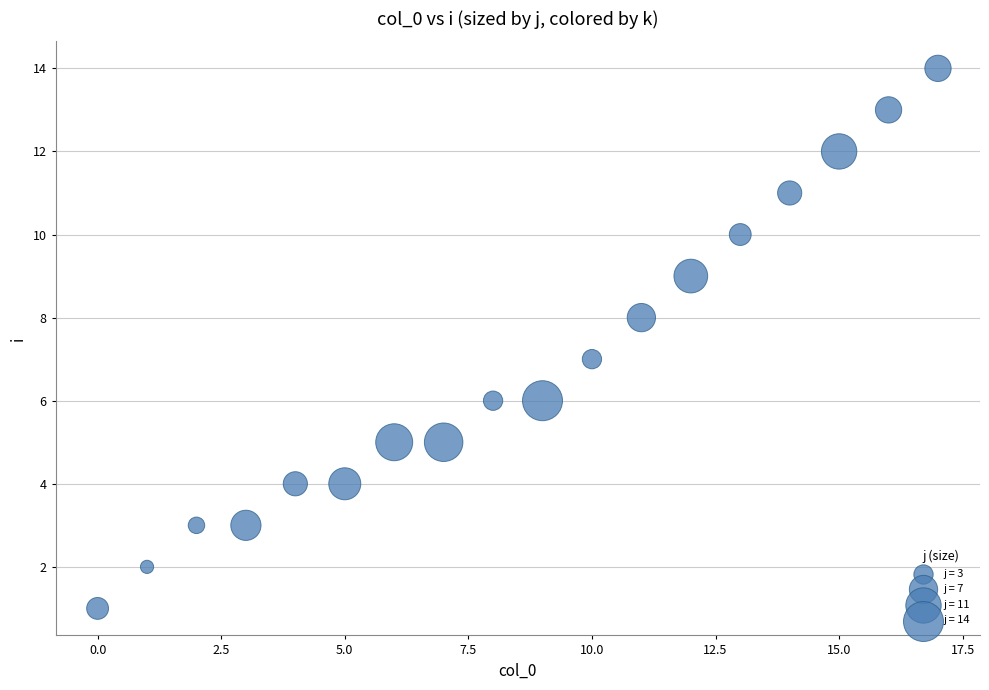

What is the range of Y values (max minus min)?

13